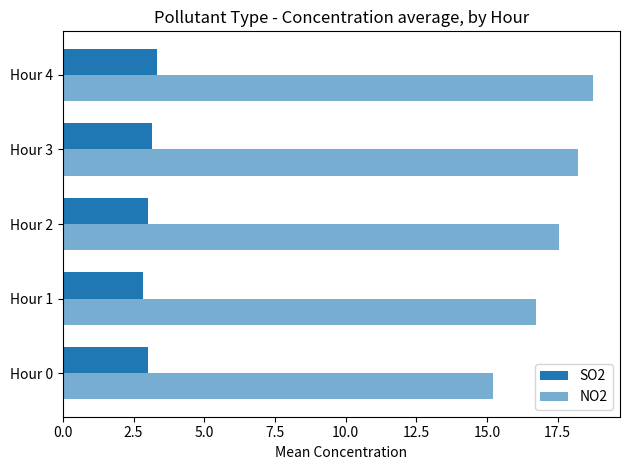

What position from the left is 5.0?

3